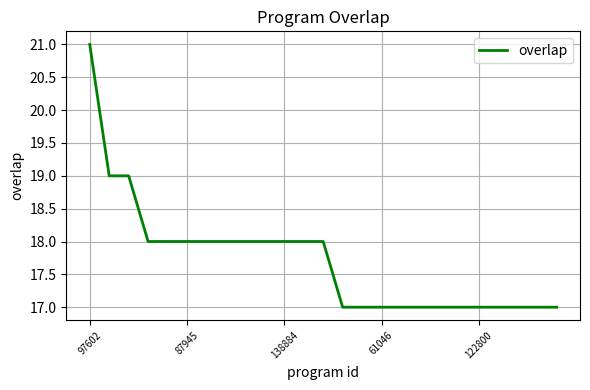

How many values are below 18?

12